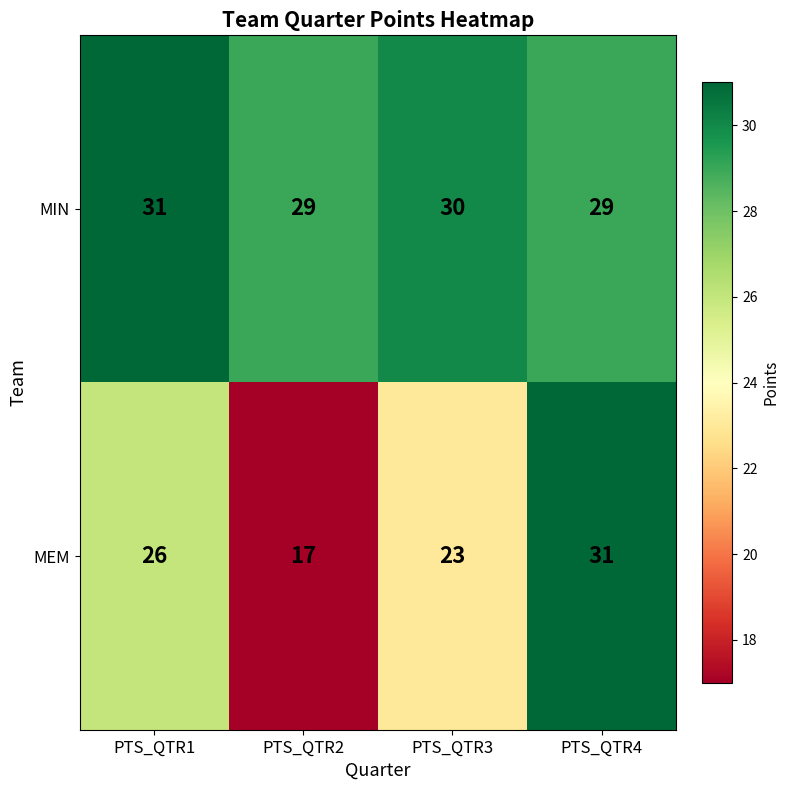

What is the sum of all MIN values?

119